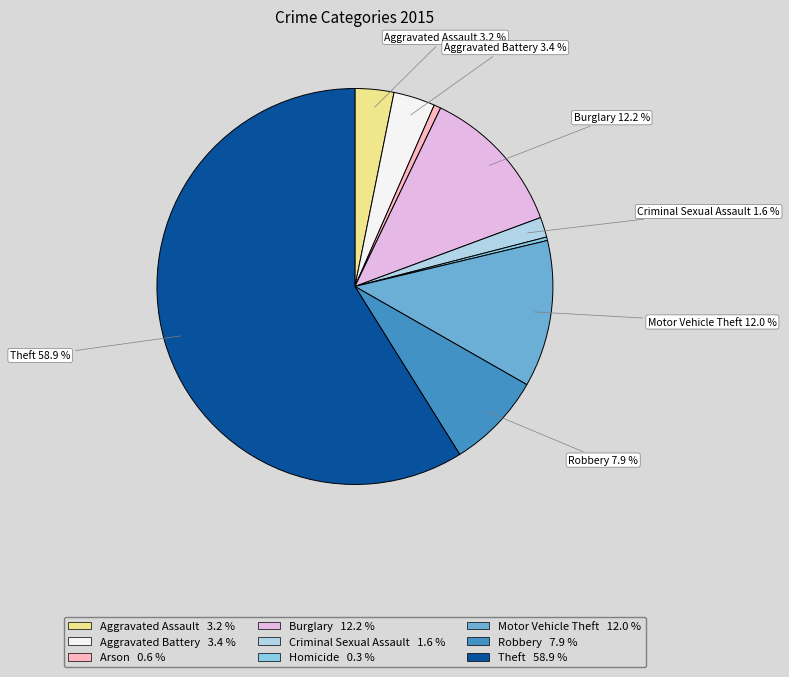

How many segments does this pie chart have?

9